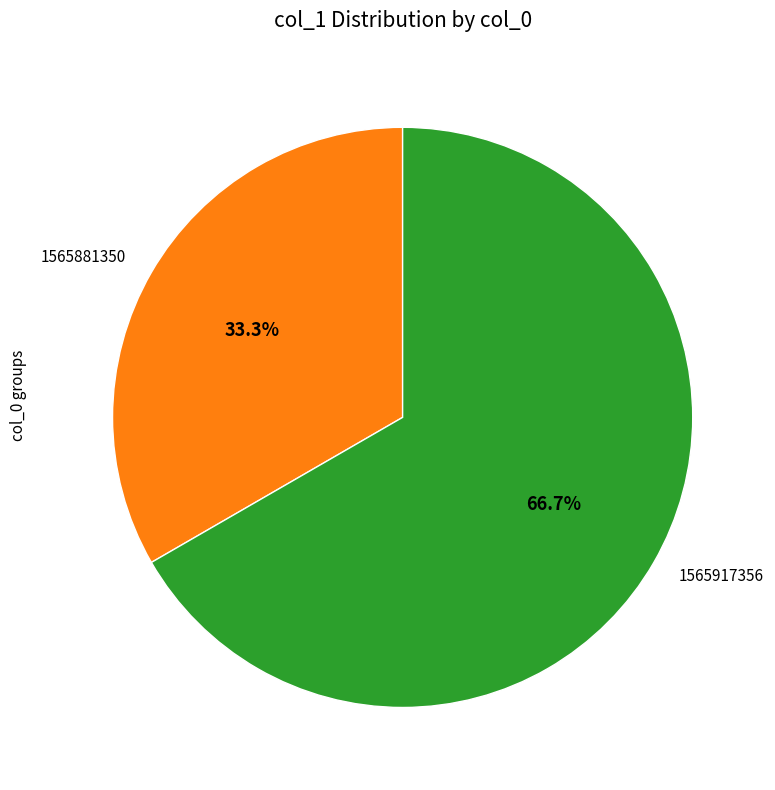

To the nearest percent, what portion does 1565881350 represent?

33%